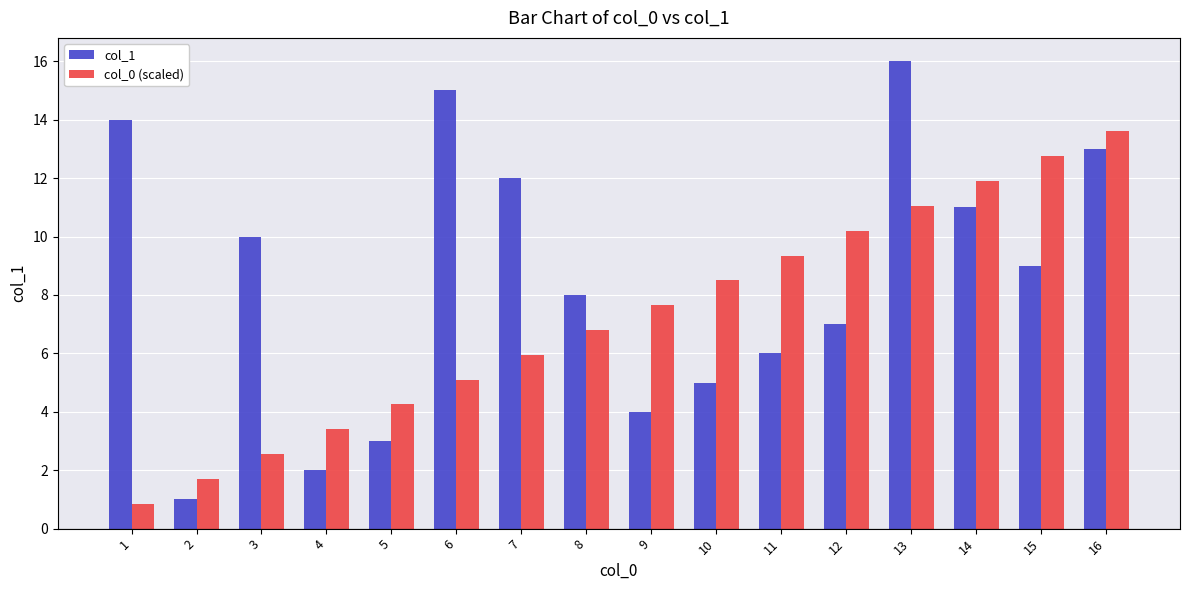

What is the difference between the col_1 values at 1 and 14?

3.0